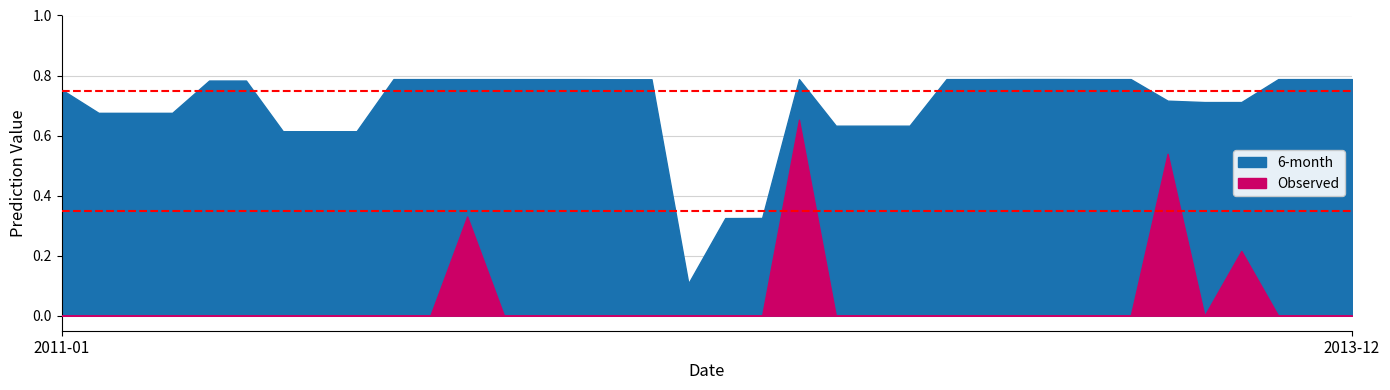

True or false: 6-month has more than 2 interior local peaks.

False